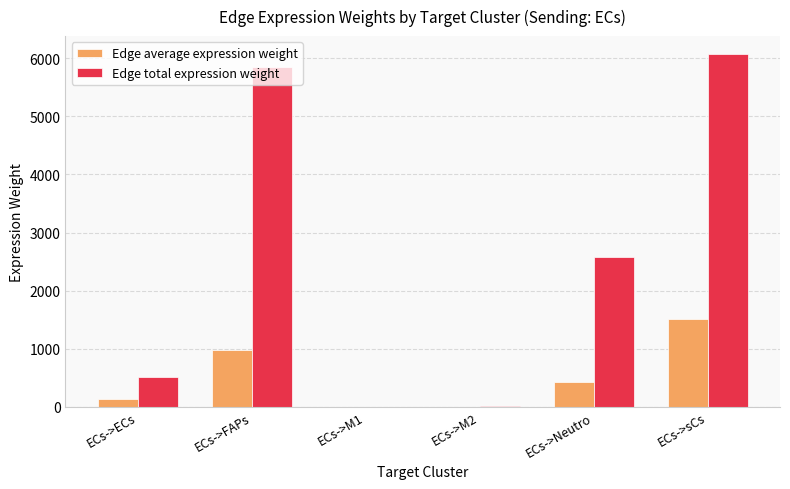

The value of Edge total expression weight at ECs->sCs is 1919.2. True or false?

False